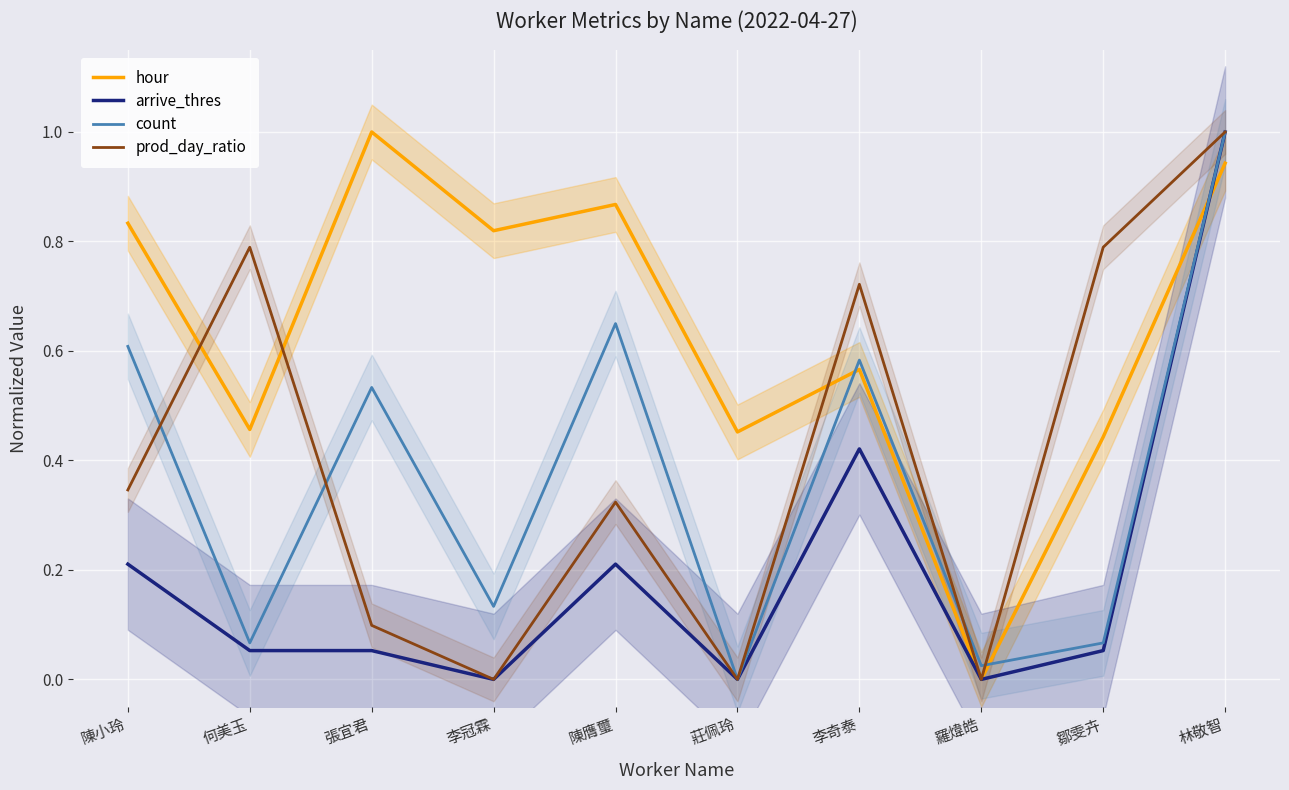

What is the label of the 6th point from the right?

陳膺璽